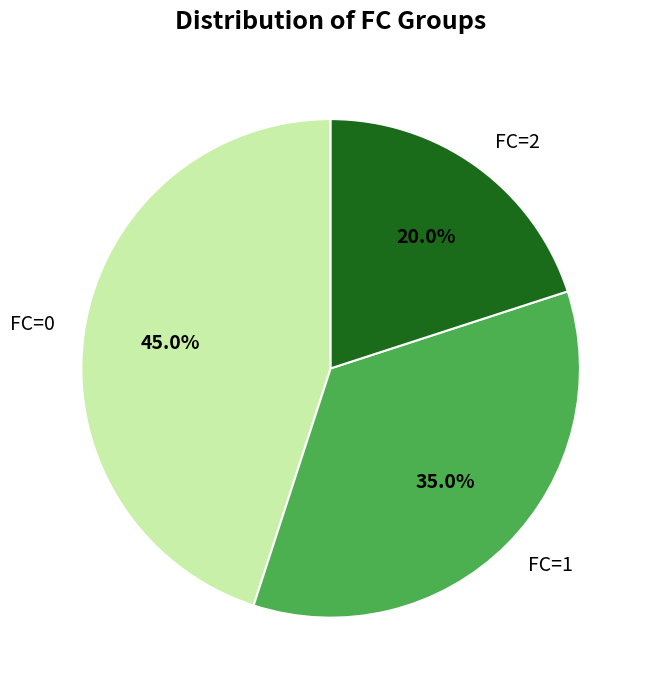

Between FC=1 and FC=2, which is larger?

FC=1